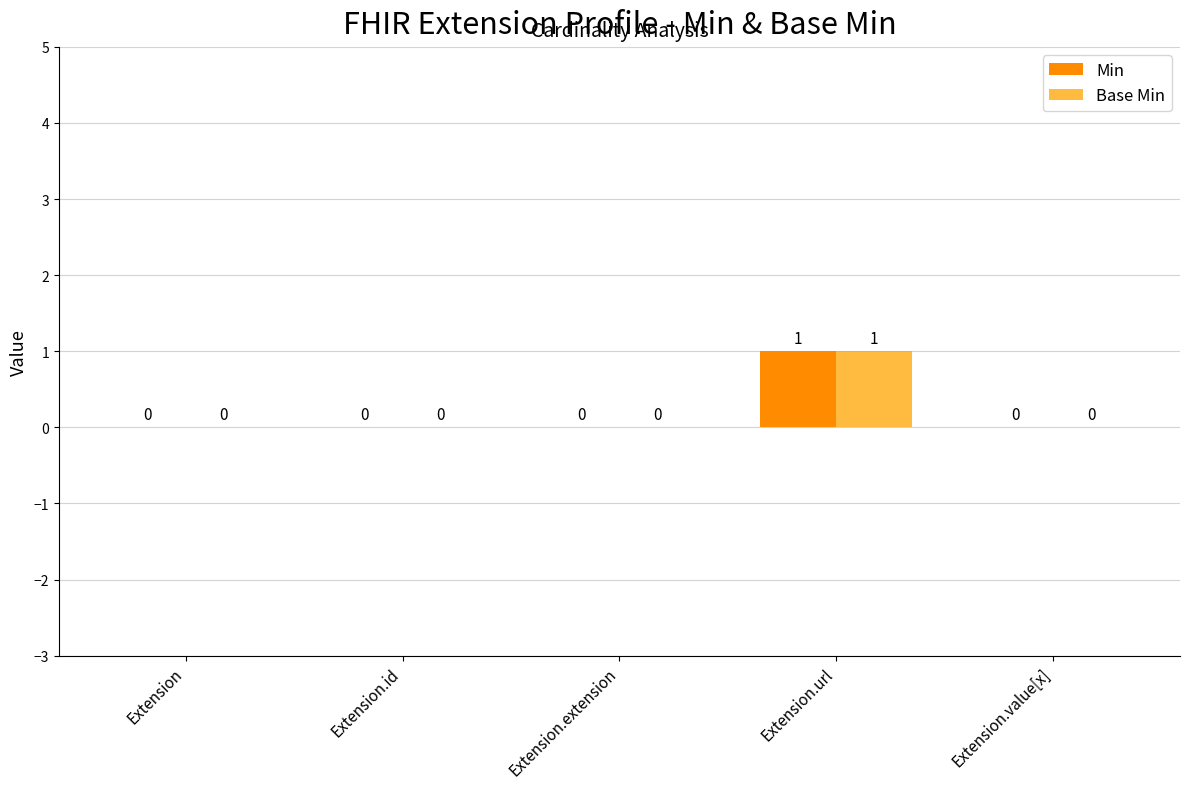

At which category is the sum across all series the highest?

Extension.url